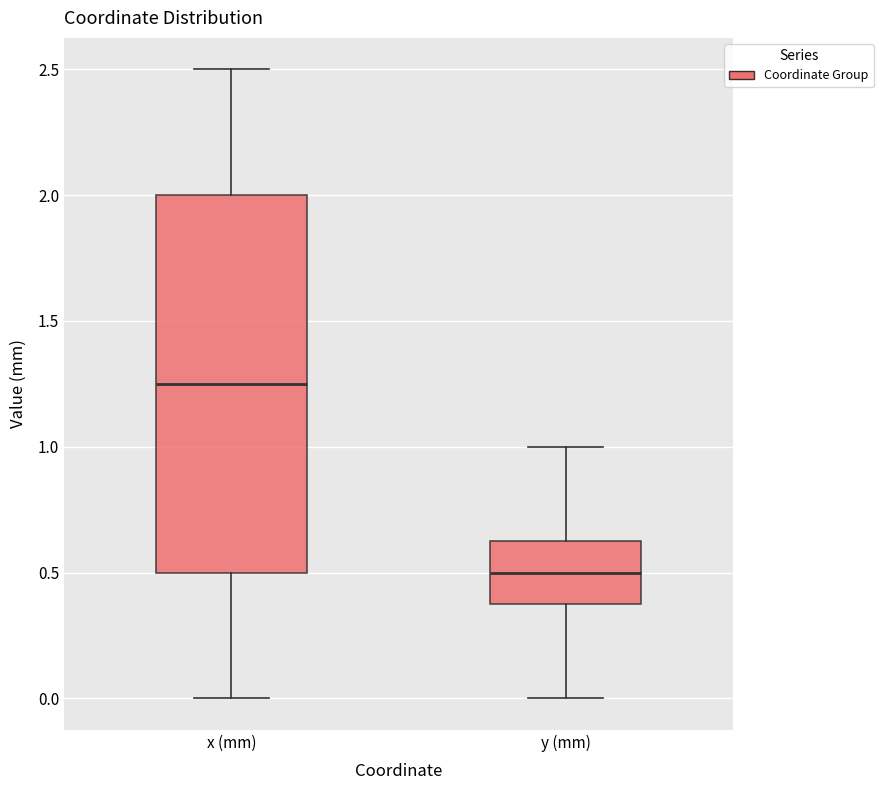

Reading left to right, read every box against the y-axis: the position of its median line, the range the box covers, and the ends of its whiskers. The values are not printed on the chart, so give them approximately, as read against the axis.

x (mm): median 1.25, box 0.50 to 2.00, whiskers 0.00 to 2.50
y (mm): median 0.50, box 0.40 to 0.65, whiskers 0.00 to 1.00